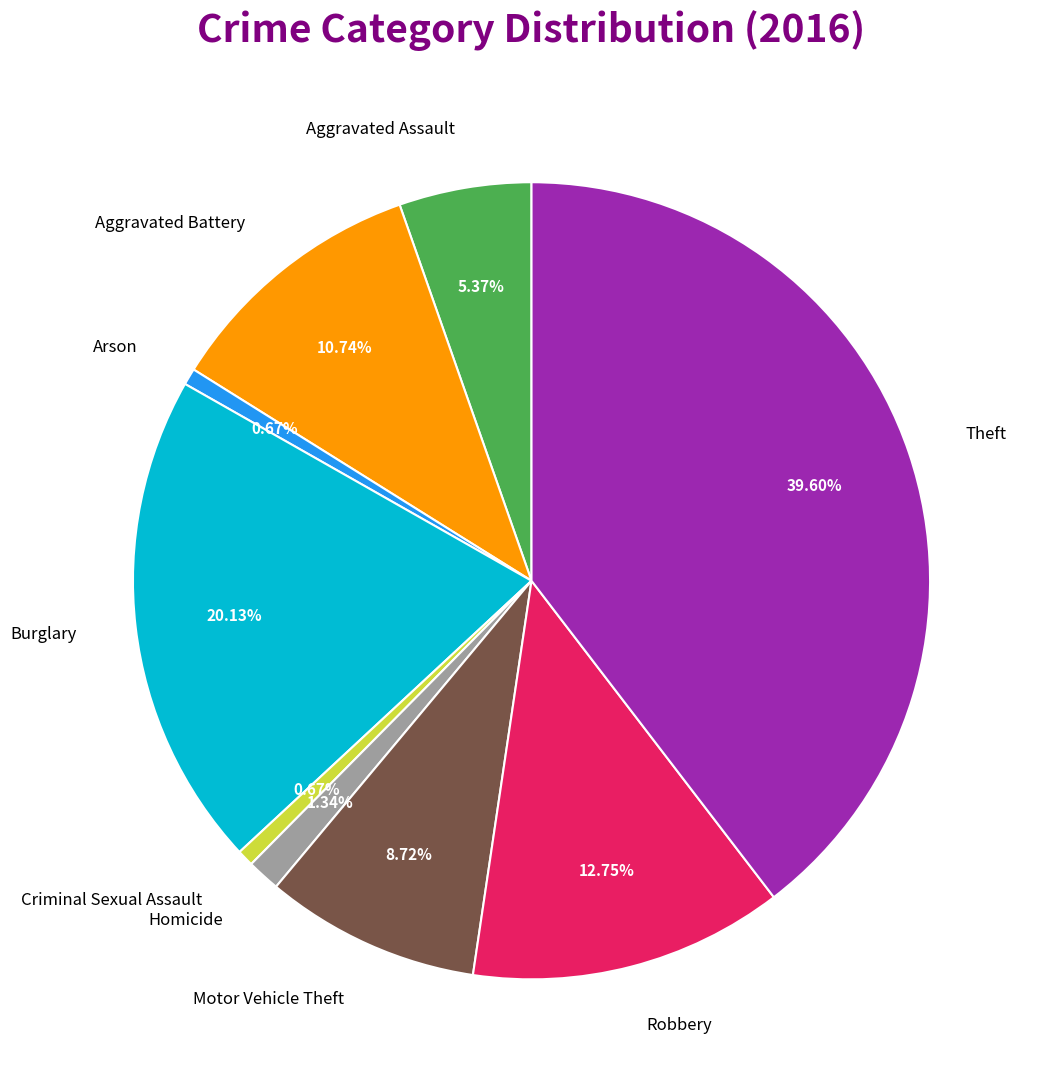

What is the ratio of the value at Theft to the value at Burglary?

2.0